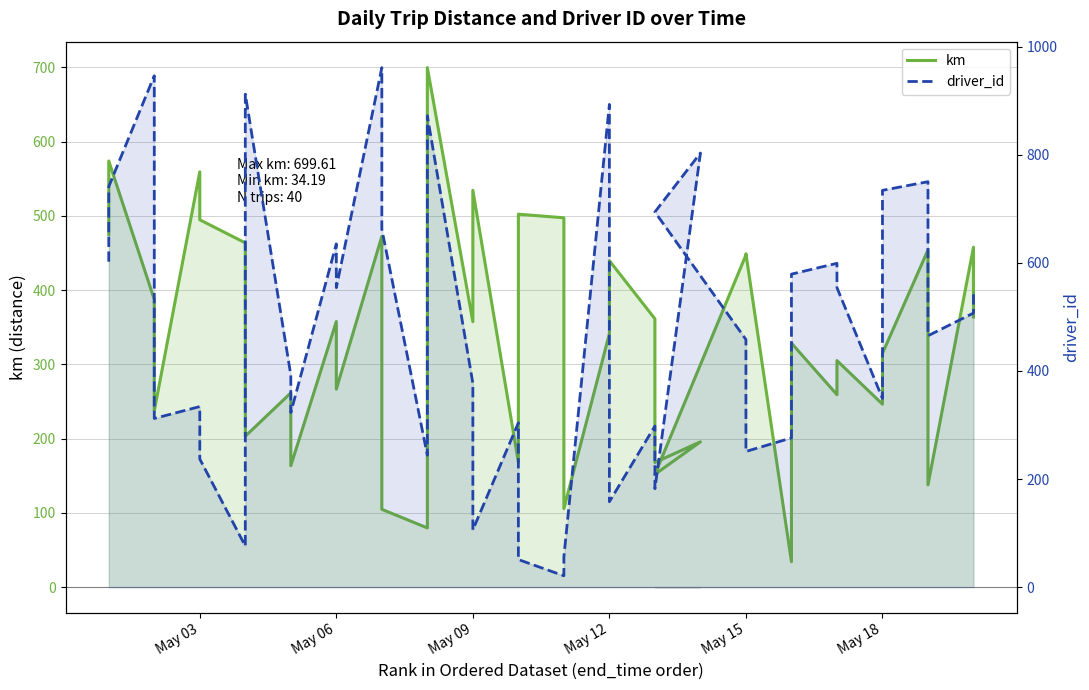

The driver_id series shows 474.7 at 30. True or false?

False